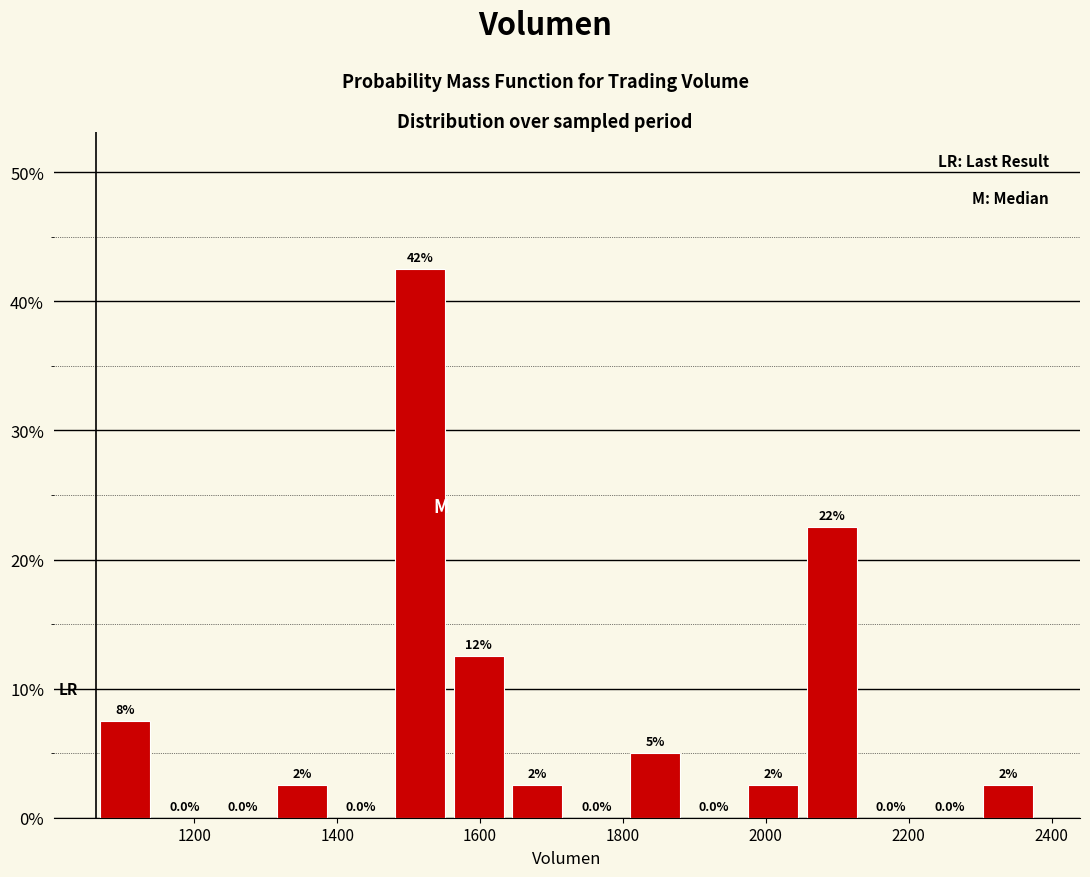

Over which range of the x-axis is the bar tallest?

1480 to 1560